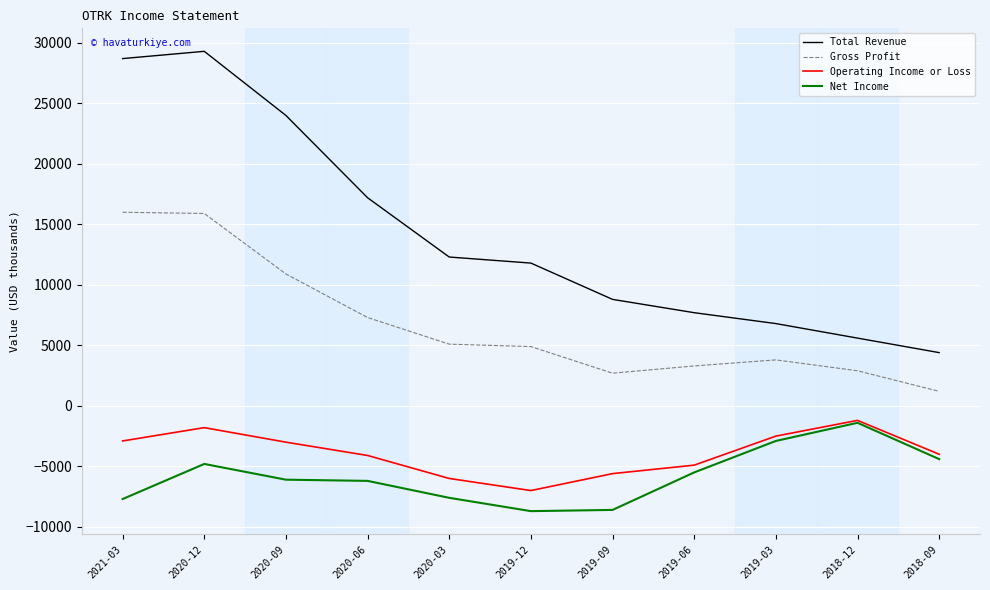

True or false: Total Revenue and Operating Income or Loss cross at least once.

False